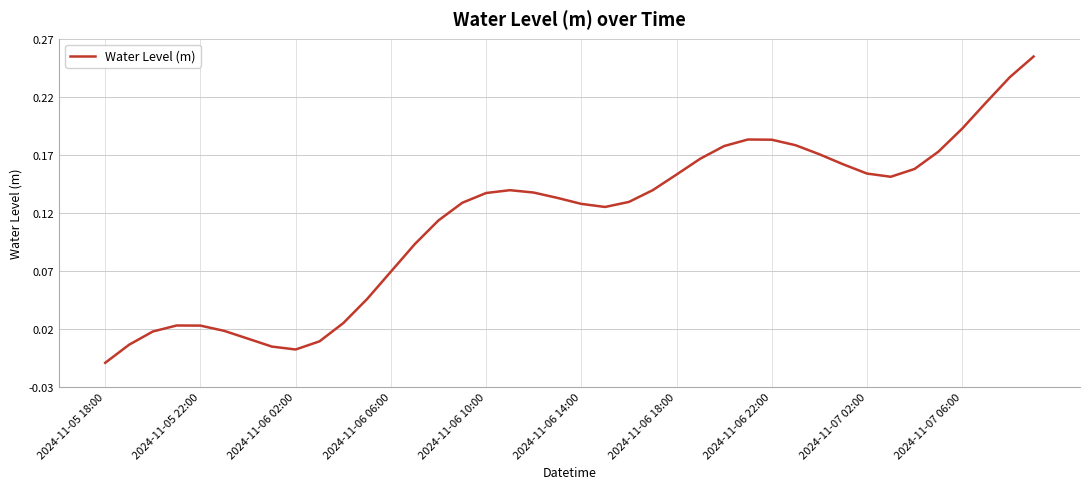

At which category does the chart reach its minimum across all series?

2024-11-05 18:00